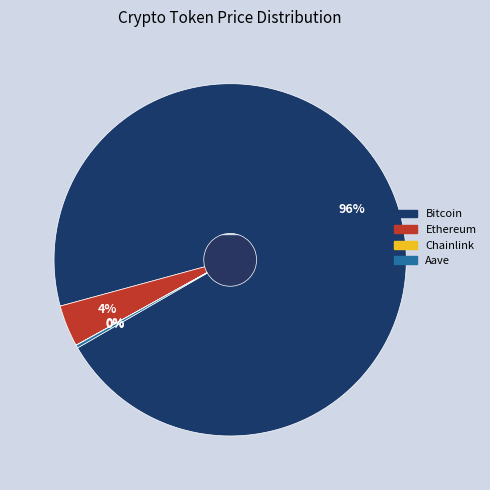

What is the change in value from Bitcoin to Aave?

-116277.6